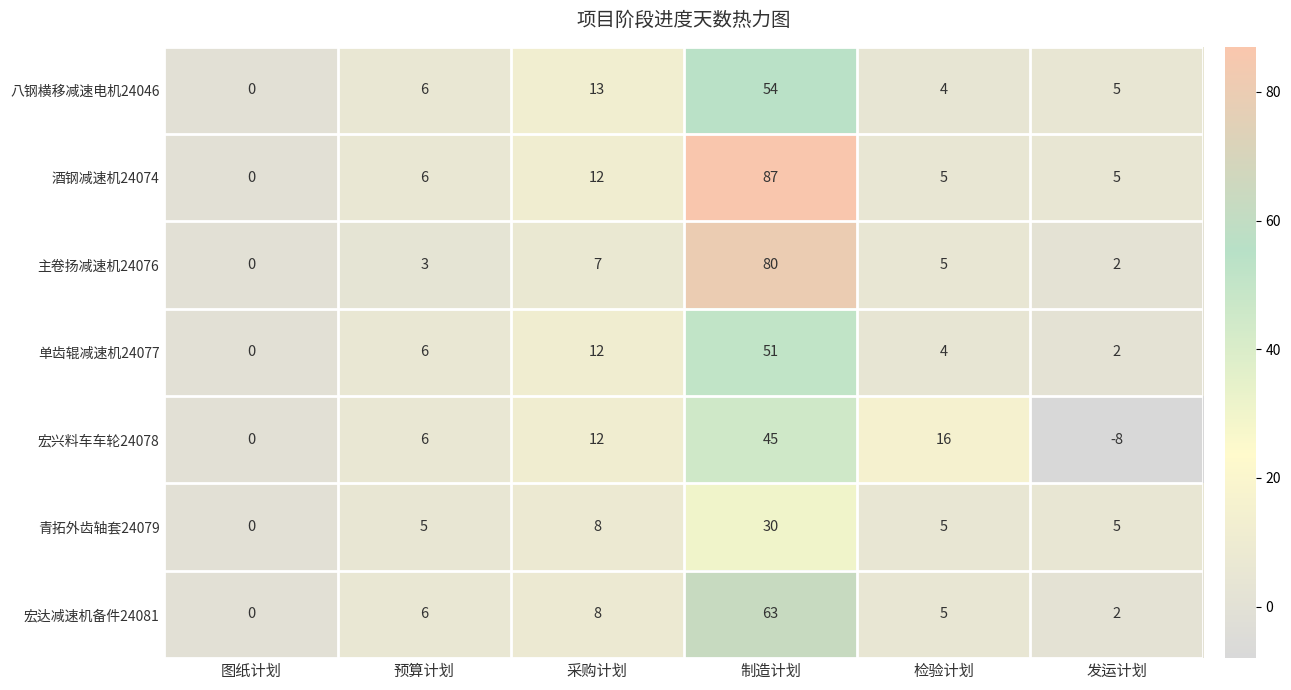

Rank the categories by 宏兴料车车轮24078 value from highest to lowest.

制造计划, 检验计划, 采购计划, 预算计划, 图纸计划, 发运计划